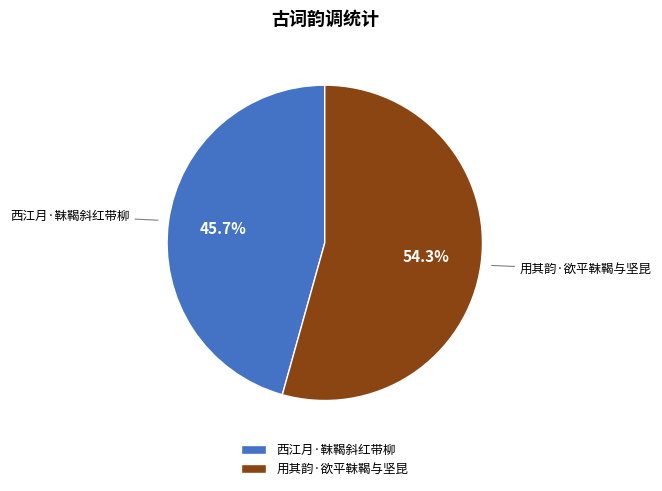

Rank the categories by value from lowest to highest.

西江月·靺鞨斜红带柳, 用其韵·欲平靺鞨与坚昆